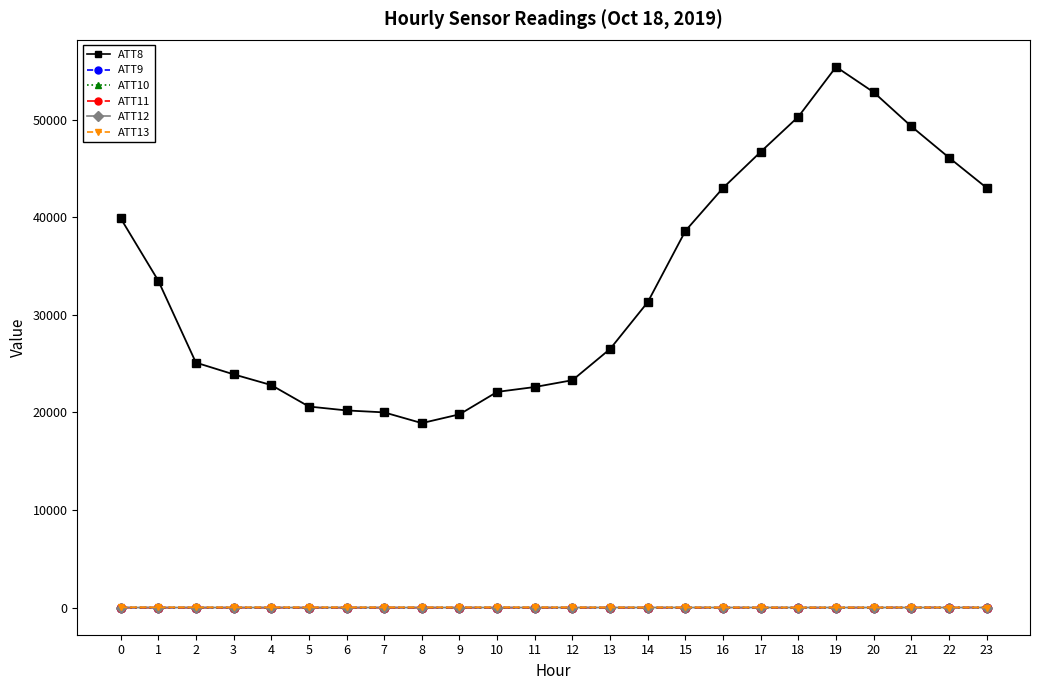

True or false: ATT10 and ATT8 cross at least once.

False